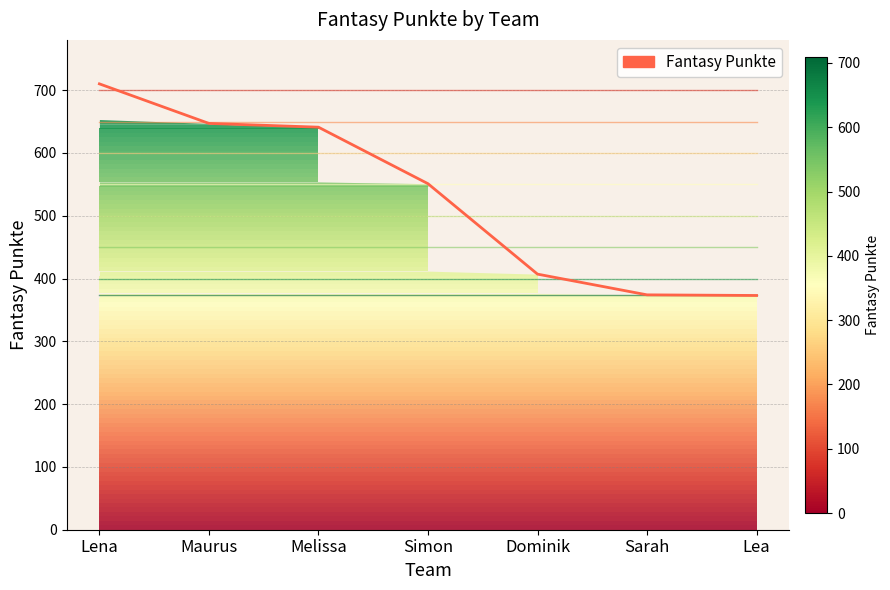

True or false: the data shows 647 at Maurus.

True